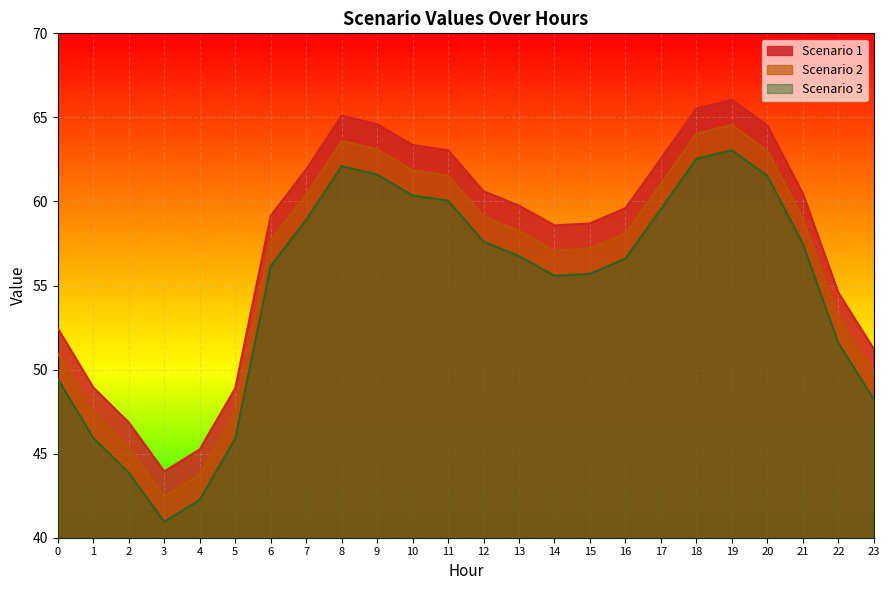

Is the value of Scenario 1 at 8 greater than the value of Scenario 3 at 9?

Yes